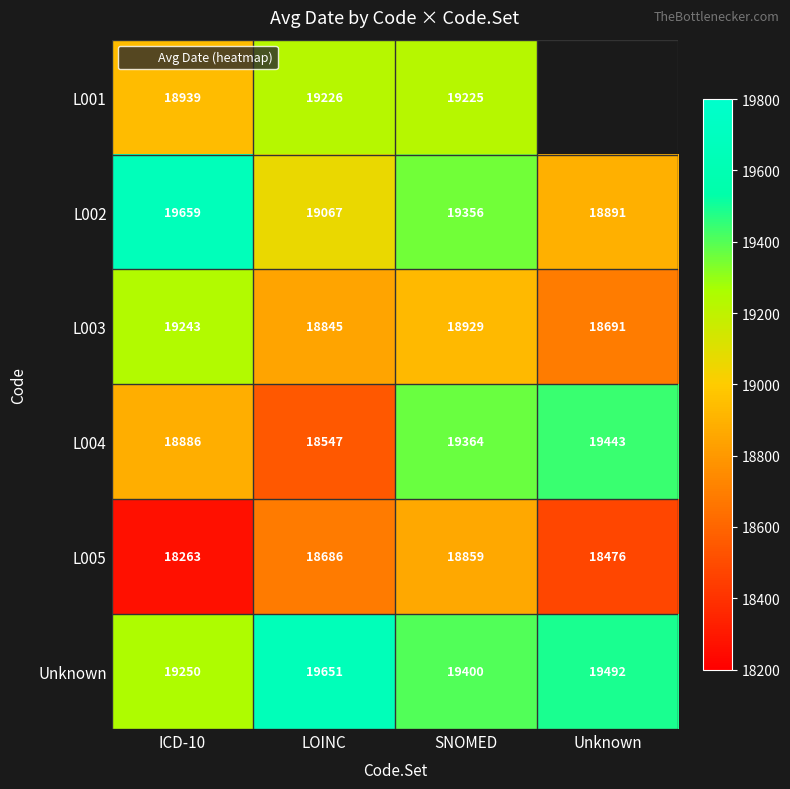

Is the value of L004 at ICD-10 greater than the value of L005 at Unknown?

Yes